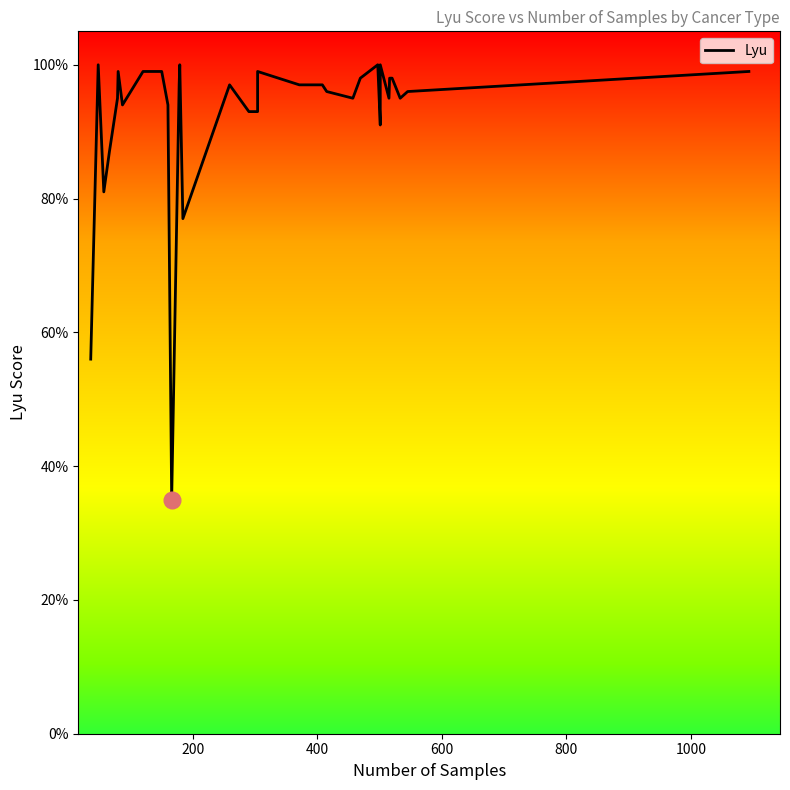

What is the average value?

0.9